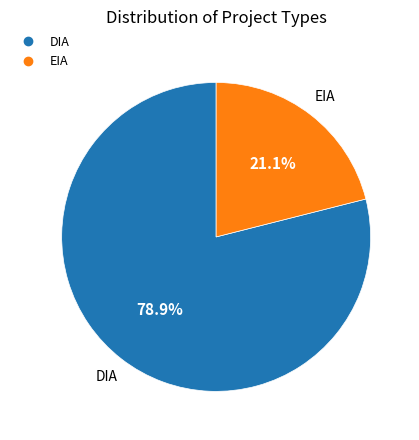

To the nearest percent, what is the difference between the DIA and EIA slice percentages?

58%